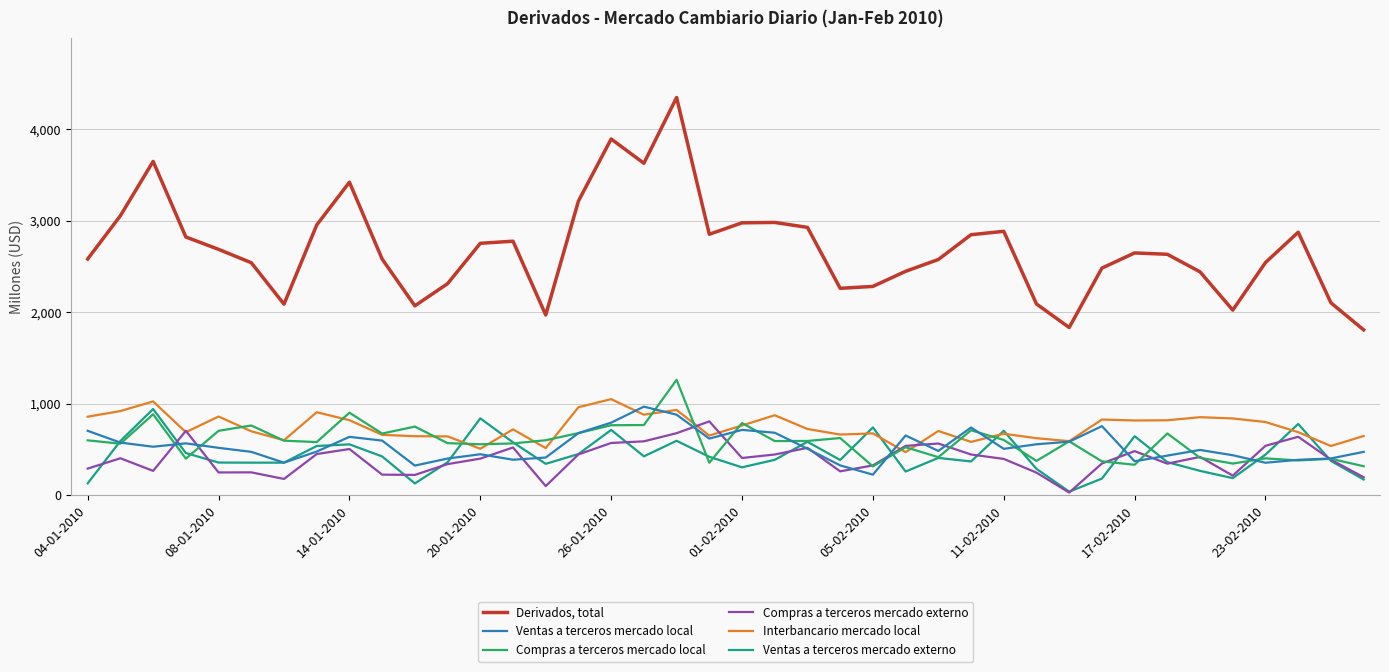

Which series has the widest spread of values?

Derivados, total